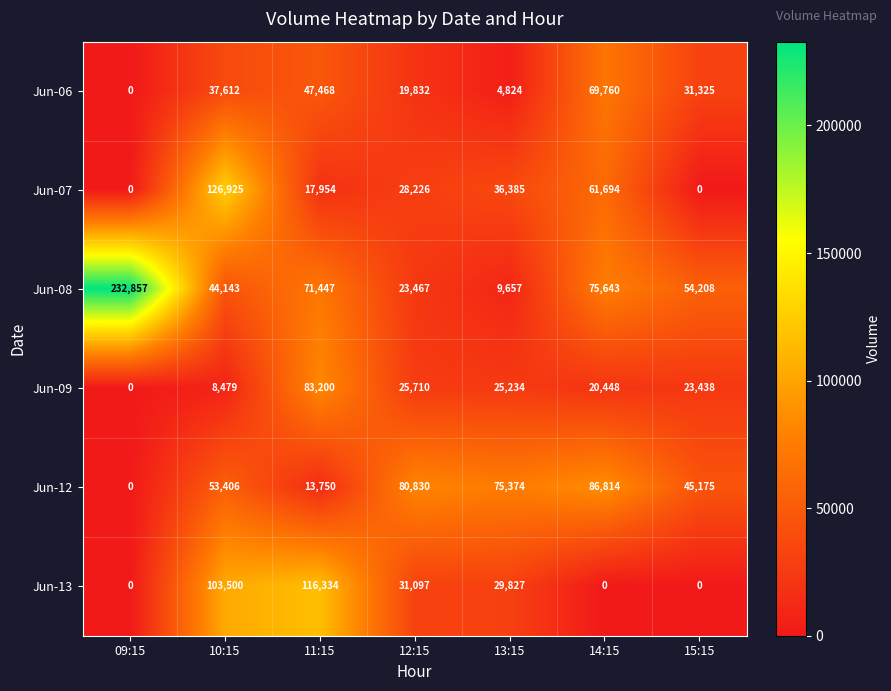

At how many categories does at least one series exceed 57918?

6